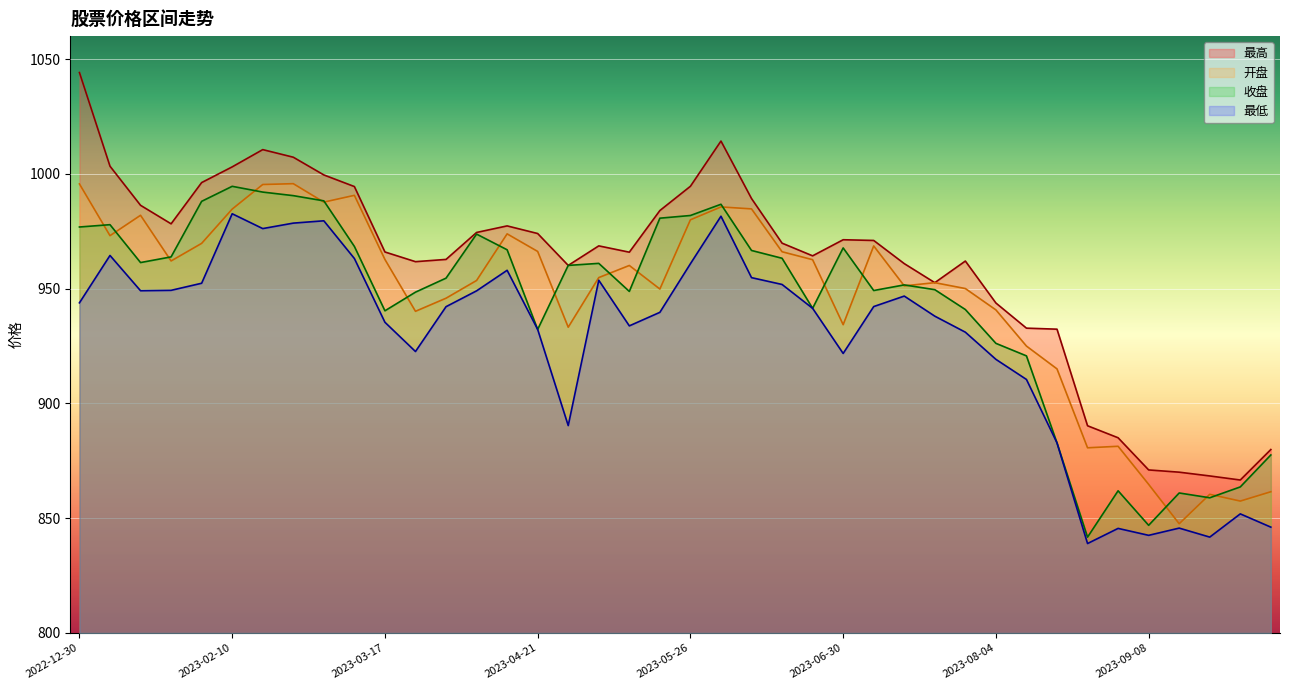

Is it true that 最低 equals 922.6 at 2023-03-24?

True